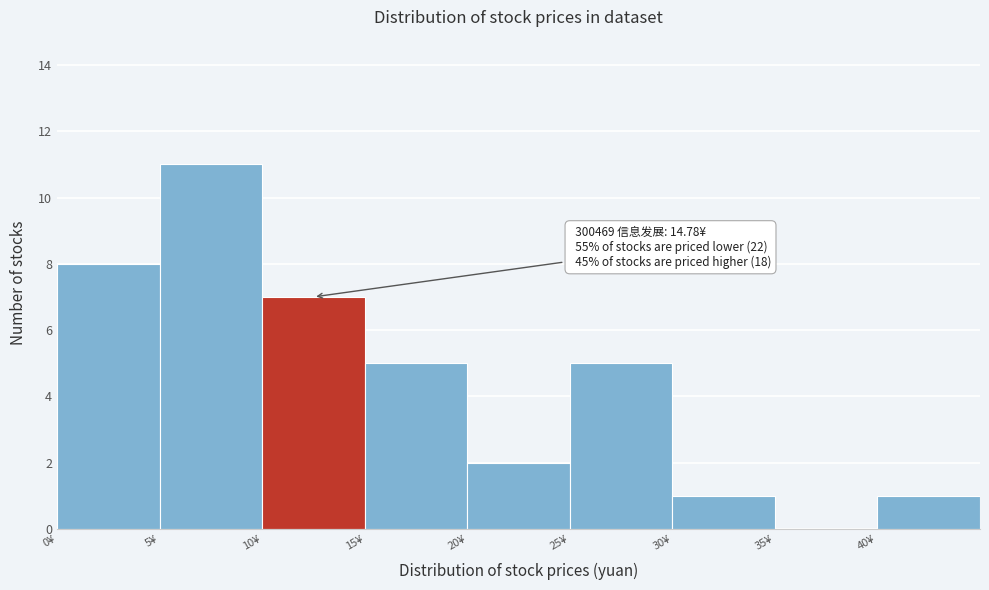

Which range on the x-axis has the tallest bar?

5 to 10